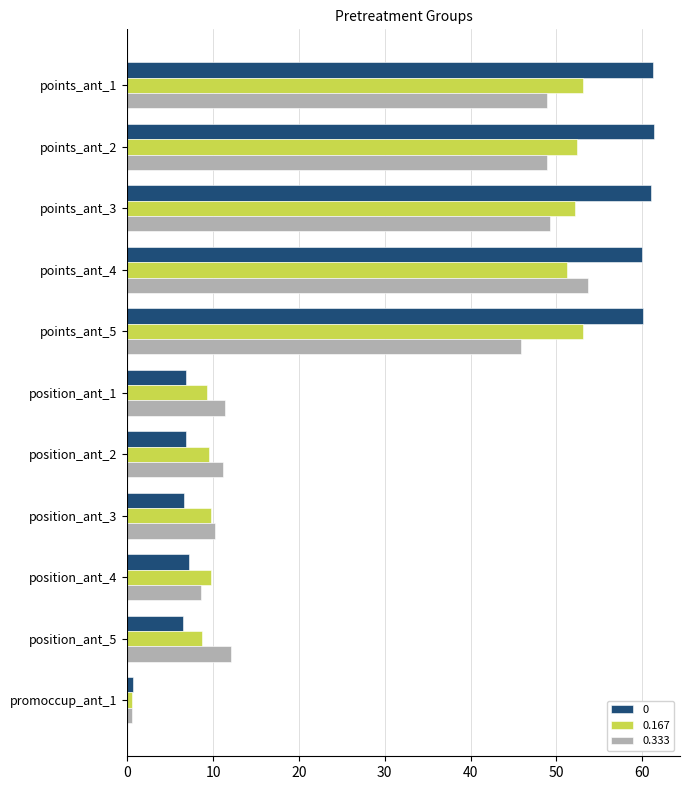

What is the difference between the maximum and minimum values in the 0.333 series?

53.1